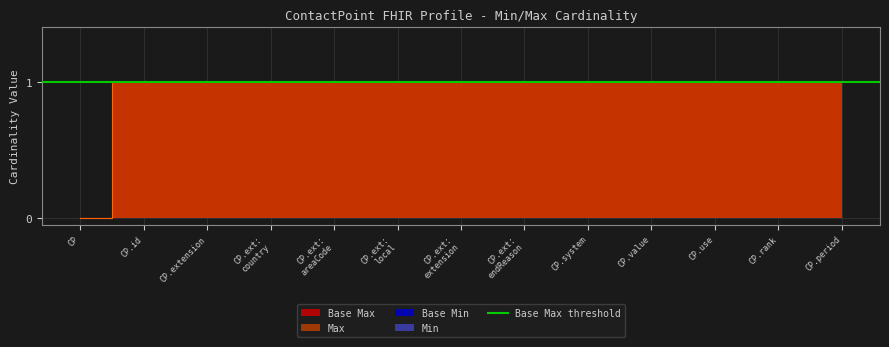

How many values in the Base Max series are below 1?

1